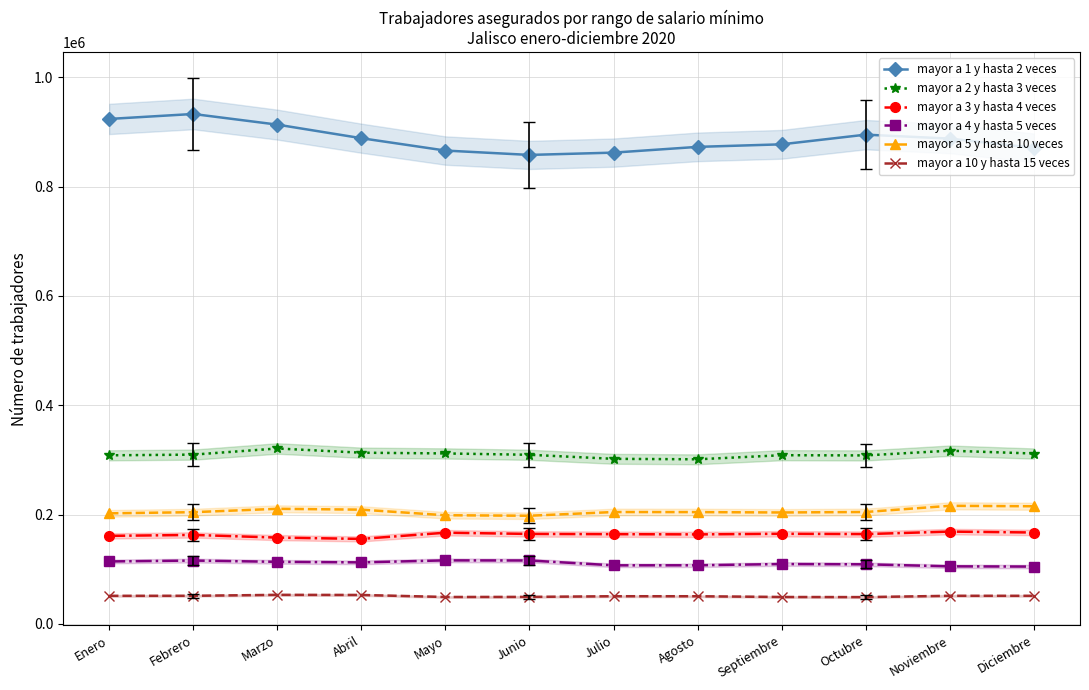

The mayor a 1 y hasta 2 veces series shows 1244406 at Febrero. True or false?

False